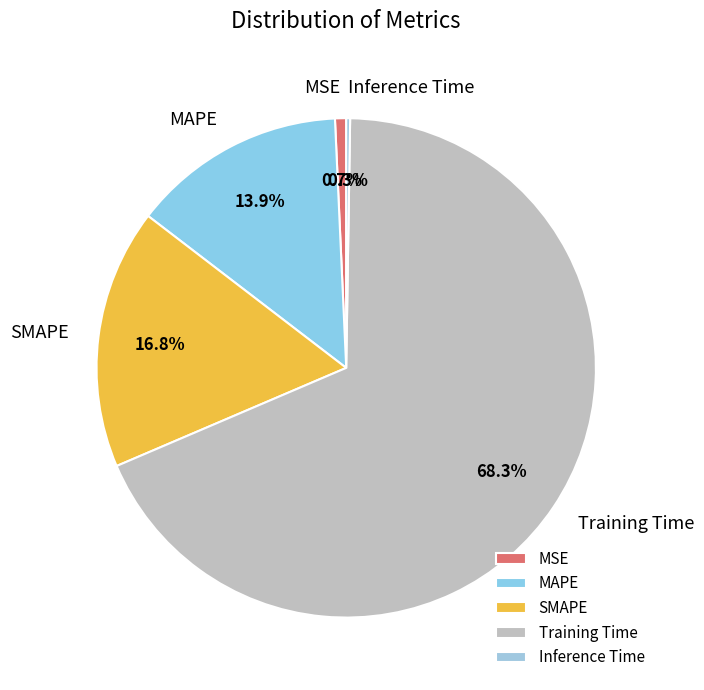

What percentage is the Training Time slice, to the nearest percent?

68%